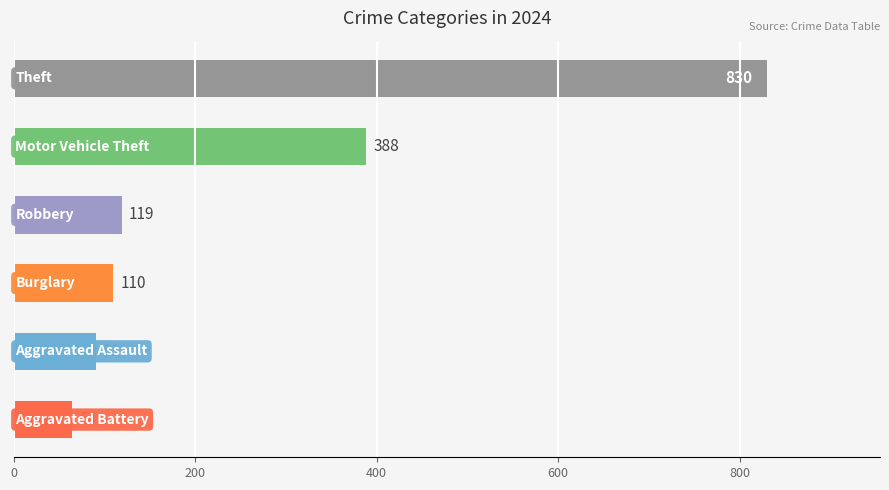

What is the smallest value displayed?

64